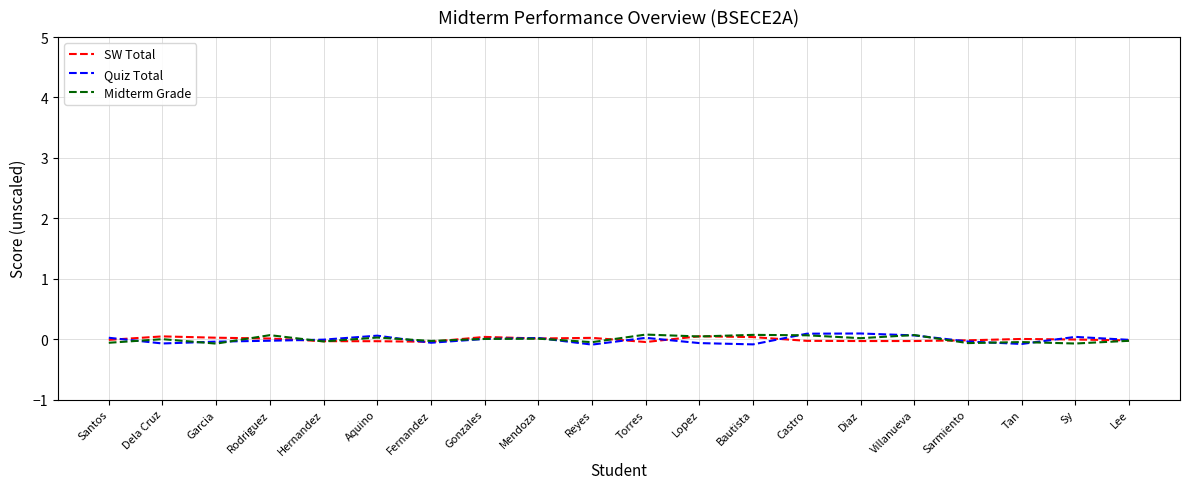

True or false: SW Total has a value of -0.0 at Santos.

True